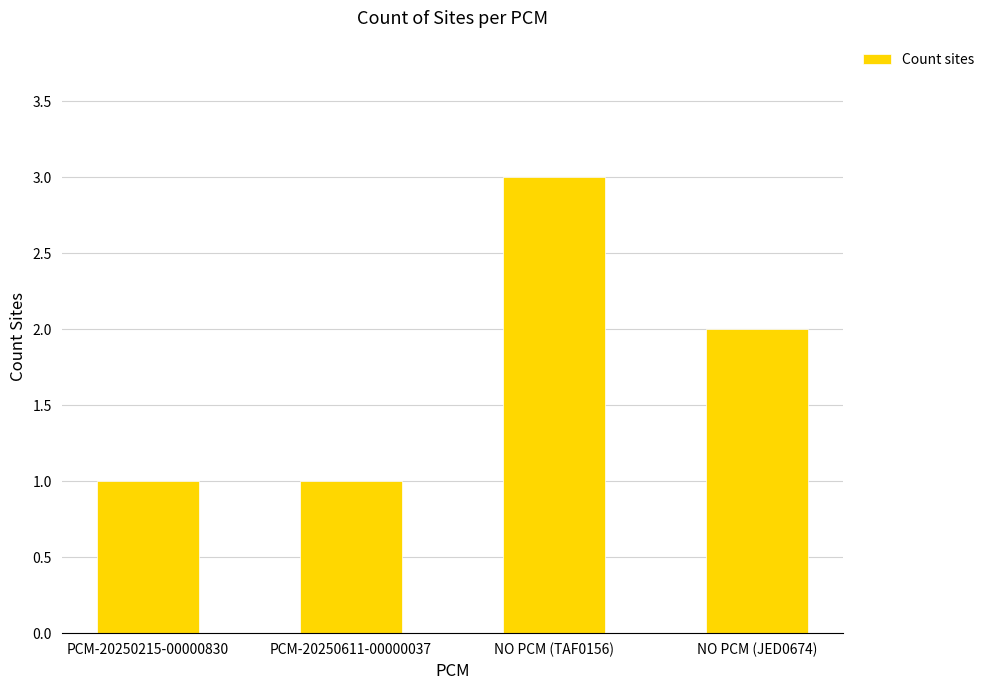

How many values are between 1 and 3?

4